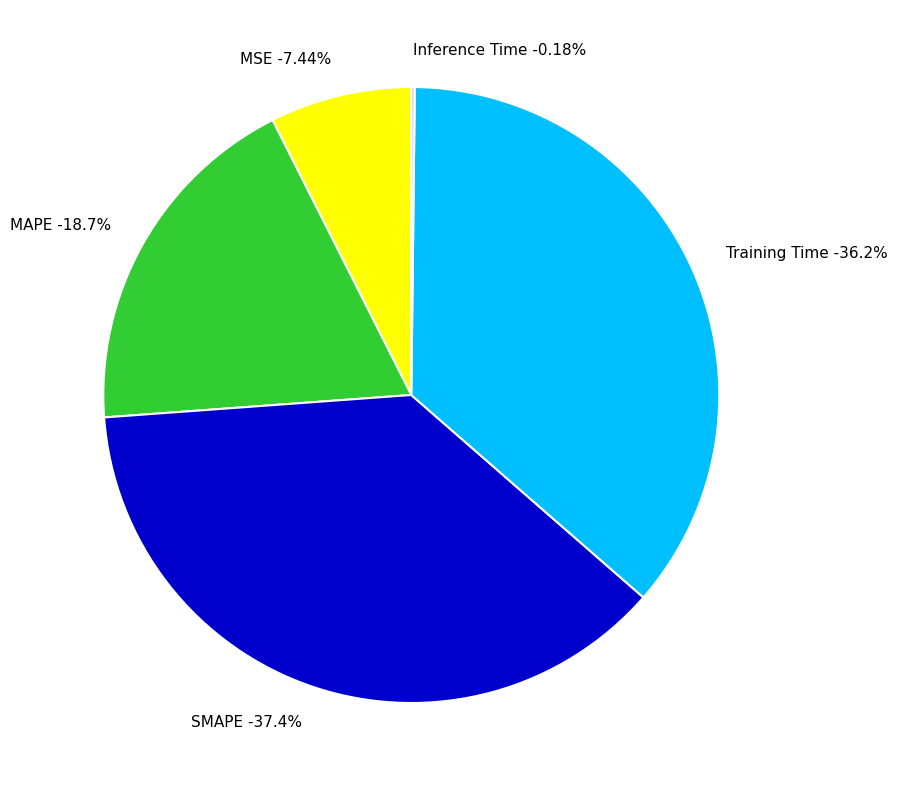

How many slices are in this pie chart?

5